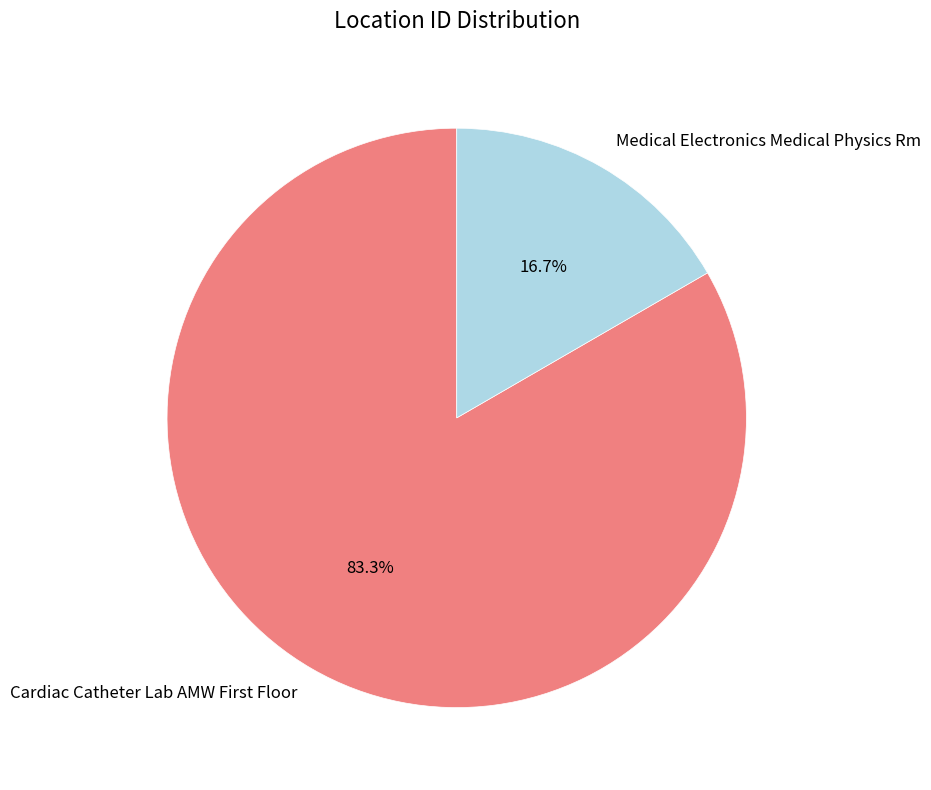

The Medical Electronics Medical Physics Rm slice represents 17% of the pie. True or false?

True